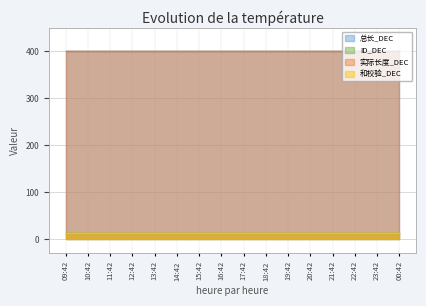

Reading right to left, transcribe all the data shown in this chart.

总长_DEC: 400	400	400	400	400	400	400	400	400	400	400	400	400	400	400	400
ID_DEC: 13	13	13	13	13	13	13	13	13	13	13	13	13	13	13	13
实际长度_DEC: 400	400	400	400	400	400	400	400	400	400	400	400	400	400	400	400
和校验_DEC: 13	13	13	13	13	13	13	13	13	13	13	13	13	13	13	13